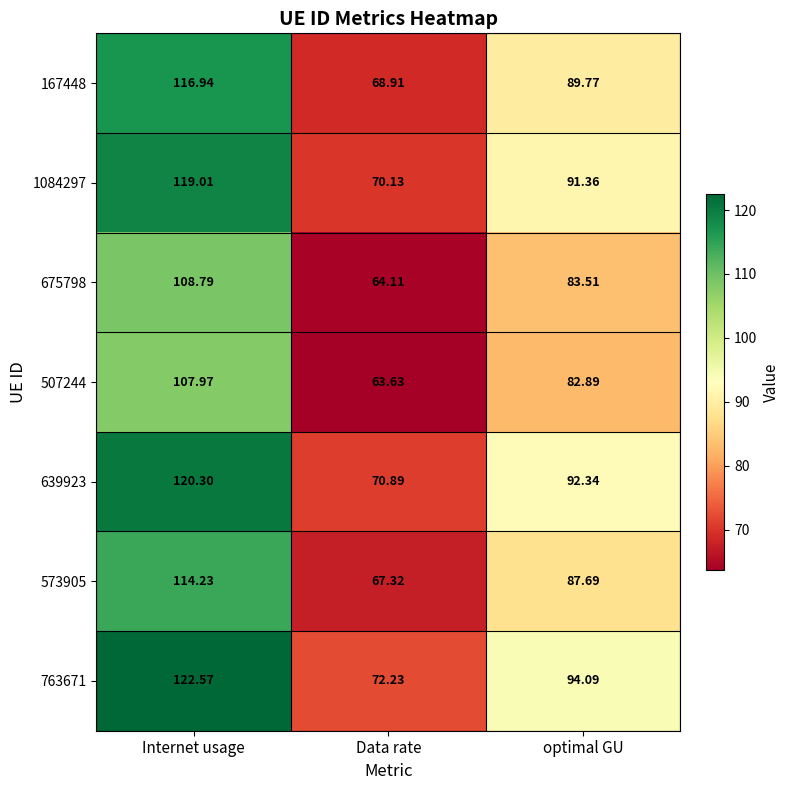

At which label is 573905 closest to 90?

optimal GU